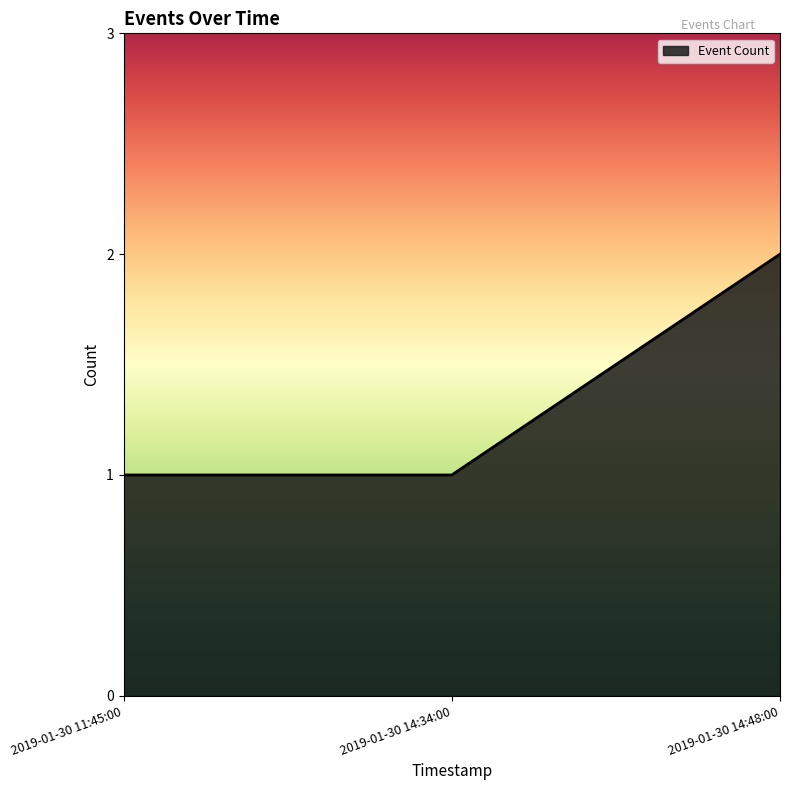

What is the difference between the maximum and minimum values?

1